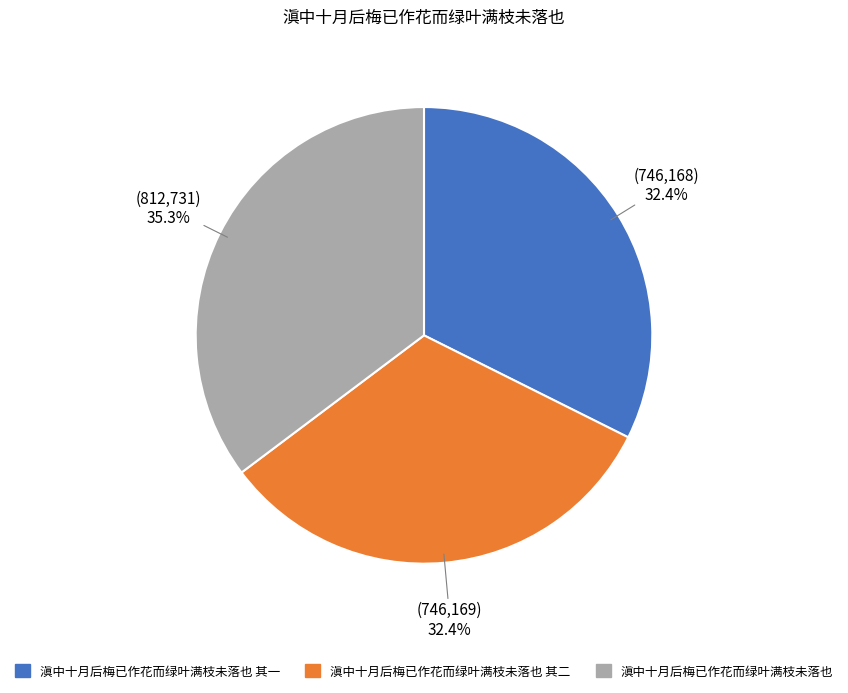

Is there any slice that represents more than half of the pie?

No